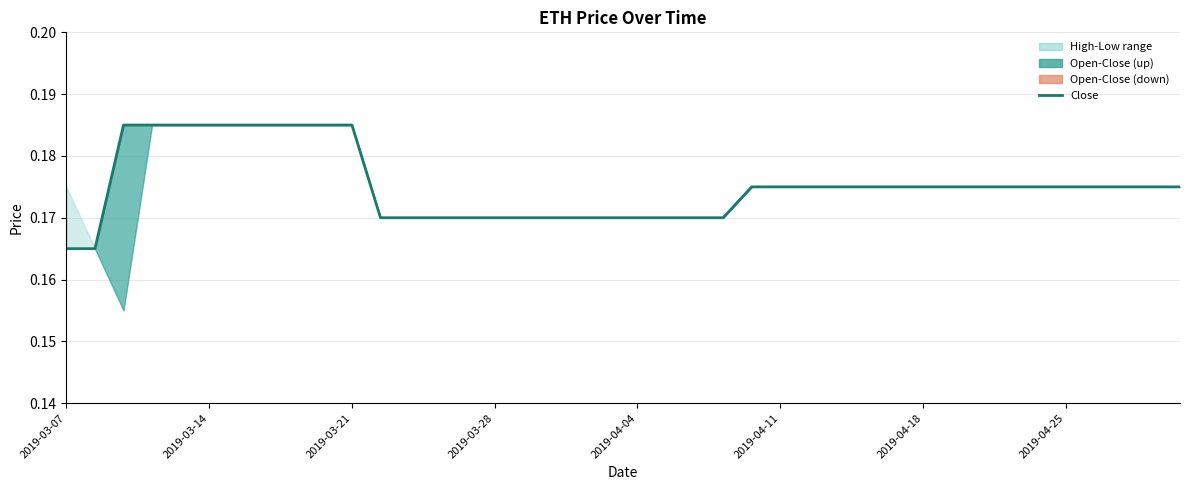

What is the average value?

0.2